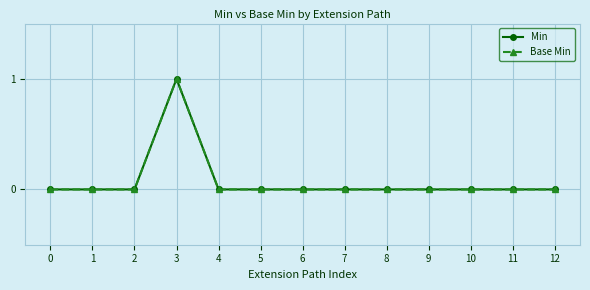

Is this an area chart (filled region under the line)?

No